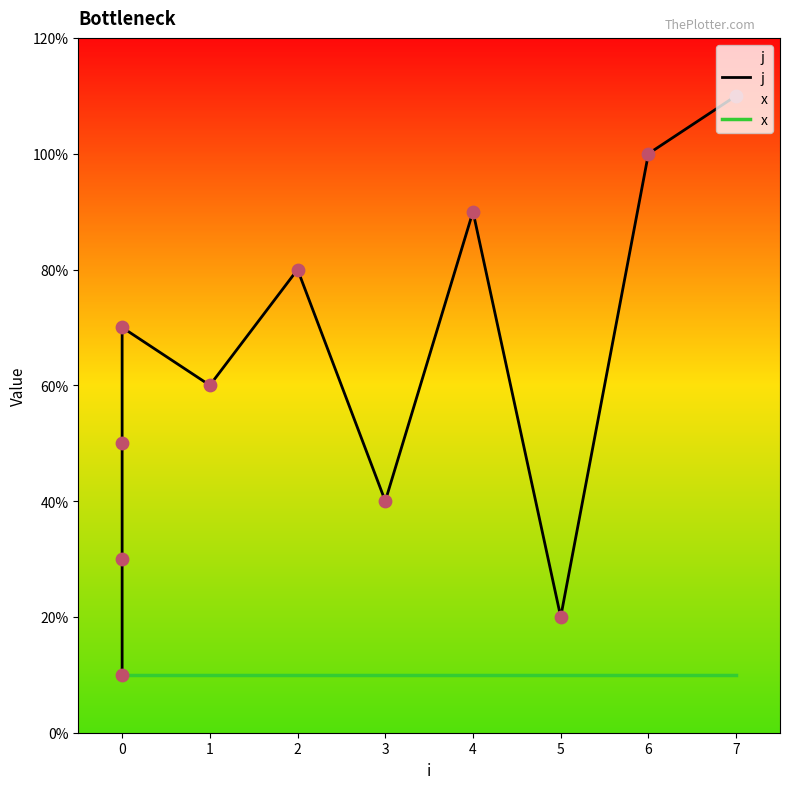

Which series has the widest spread of Y values?

j